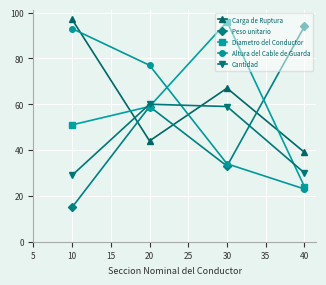

How many series are shown in this chart?

5